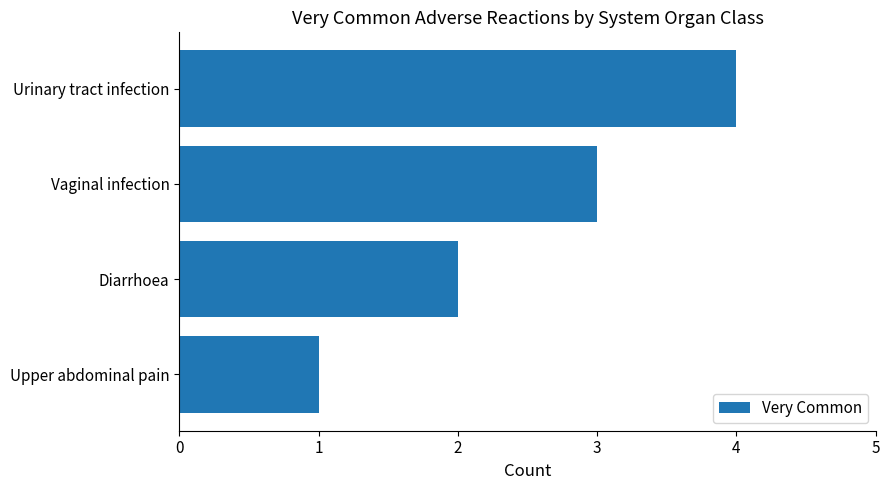

Reading top to bottom, transcribe all the data shown in this chart.

Urinary tract infection=4	Vaginal infection=3	Diarrhoea=2	Upper abdominal pain=1